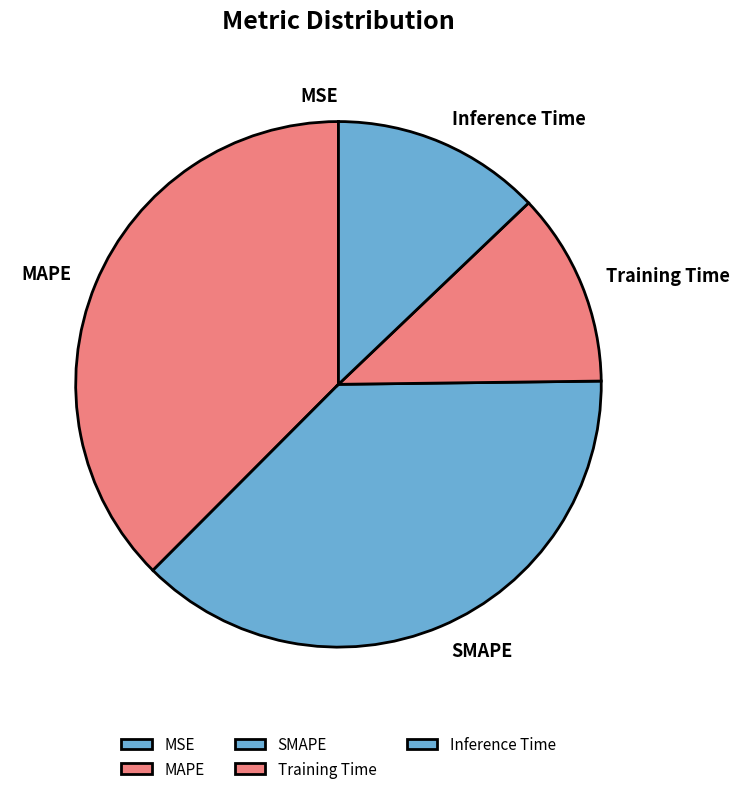

Does SMAPE represent more than half of the total?

No